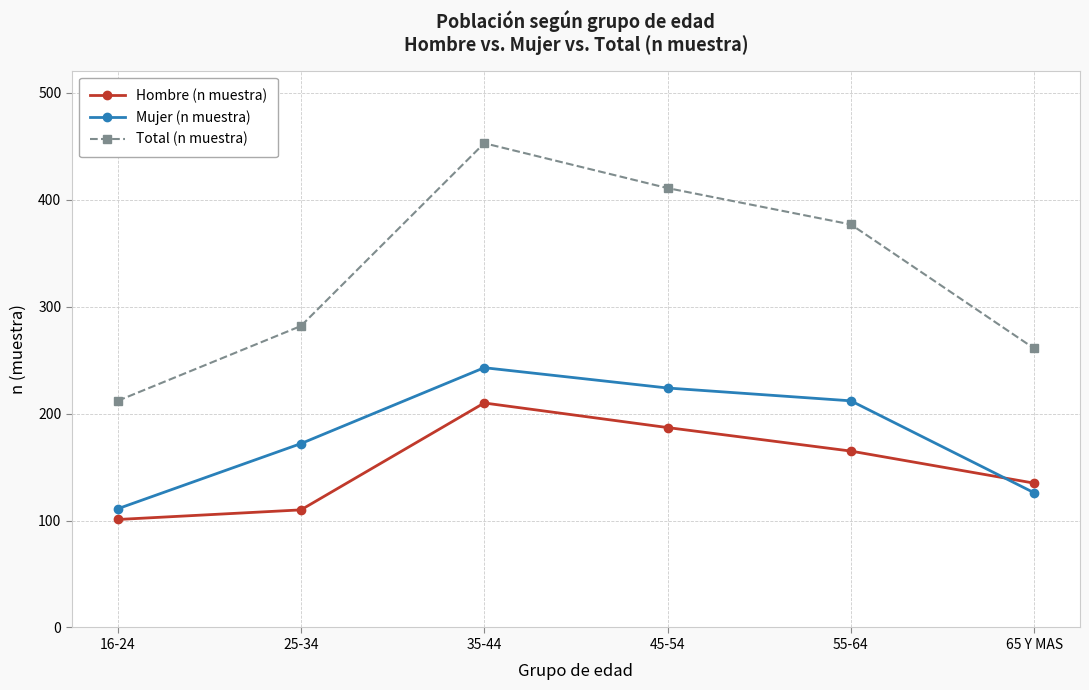

How many lines are shown in the chart?

3